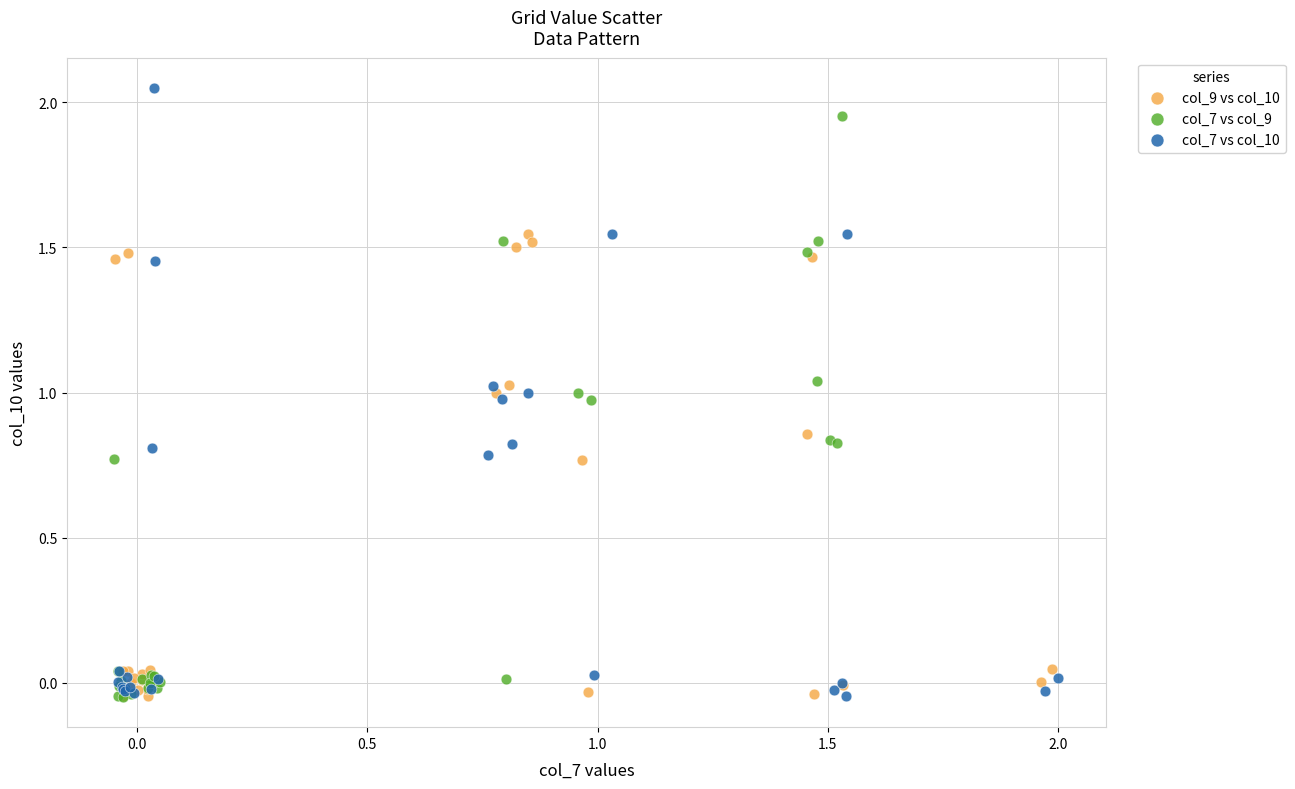

Which series contains the highest Y value?

col_7 vs col_10